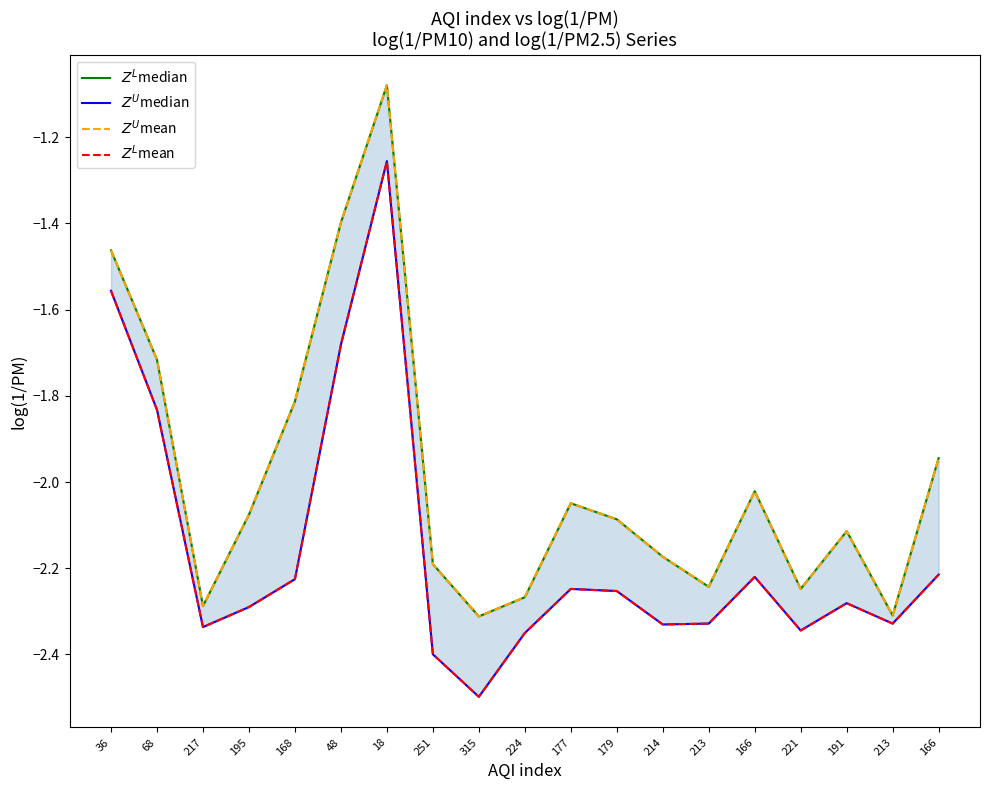

How many values in the $Z^U$median series are below -2?

15